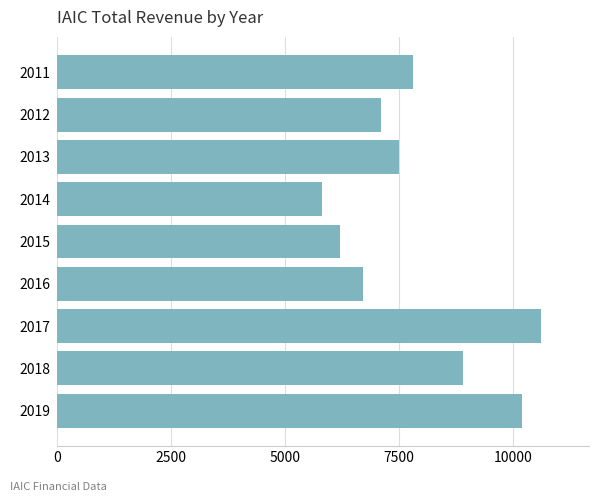

What is the average value?

7867